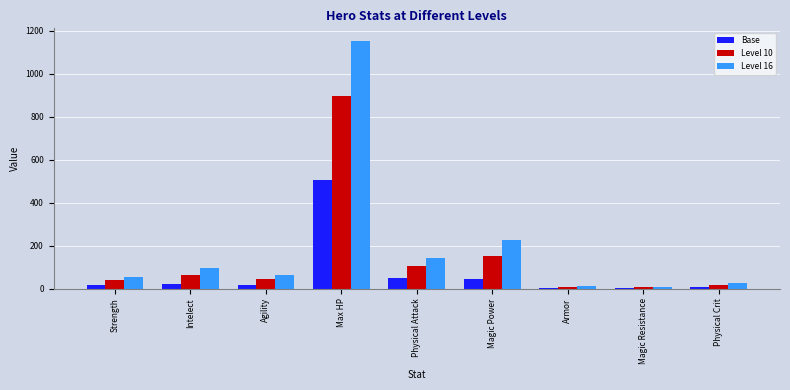

Is it true that Base equals 49 at Physical Attack?

True